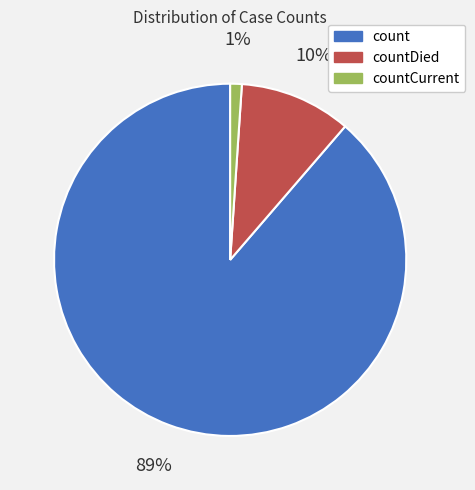

To the nearest percent, what portion does countCurrent represent?

1%